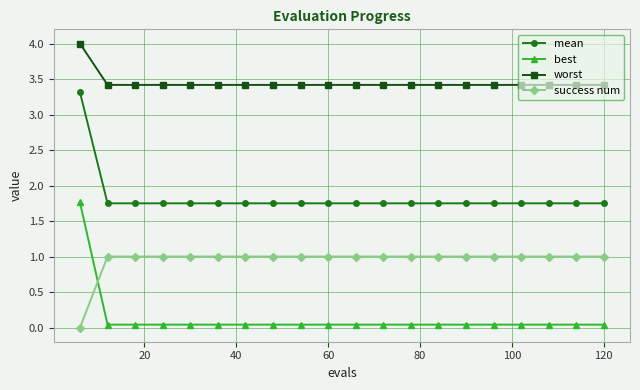

What are all the series names shown in the legend?

mean, best, worst, success num